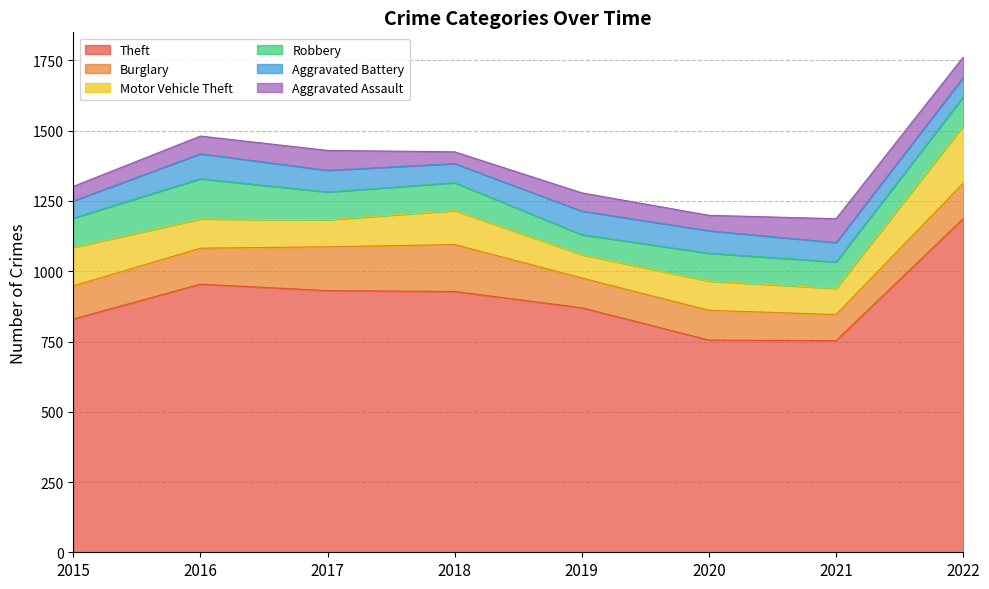

What is the difference between the maximum and minimum values in the Burglary series?

74